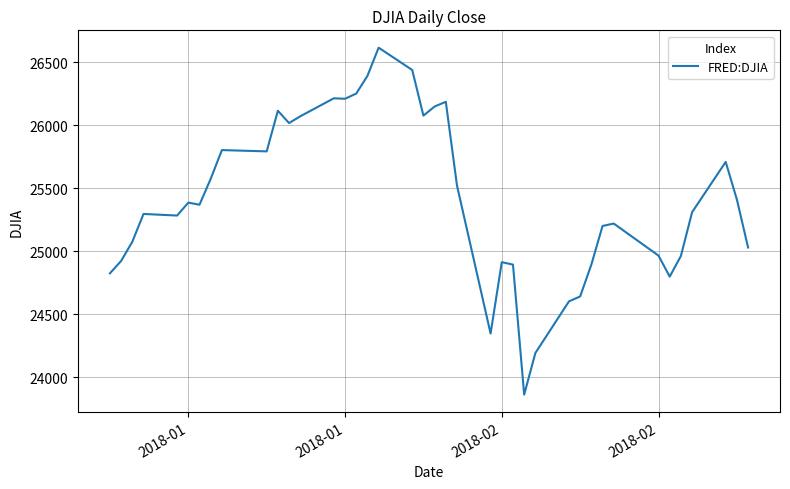

What is the maximum value shown in the chart?

26616.7